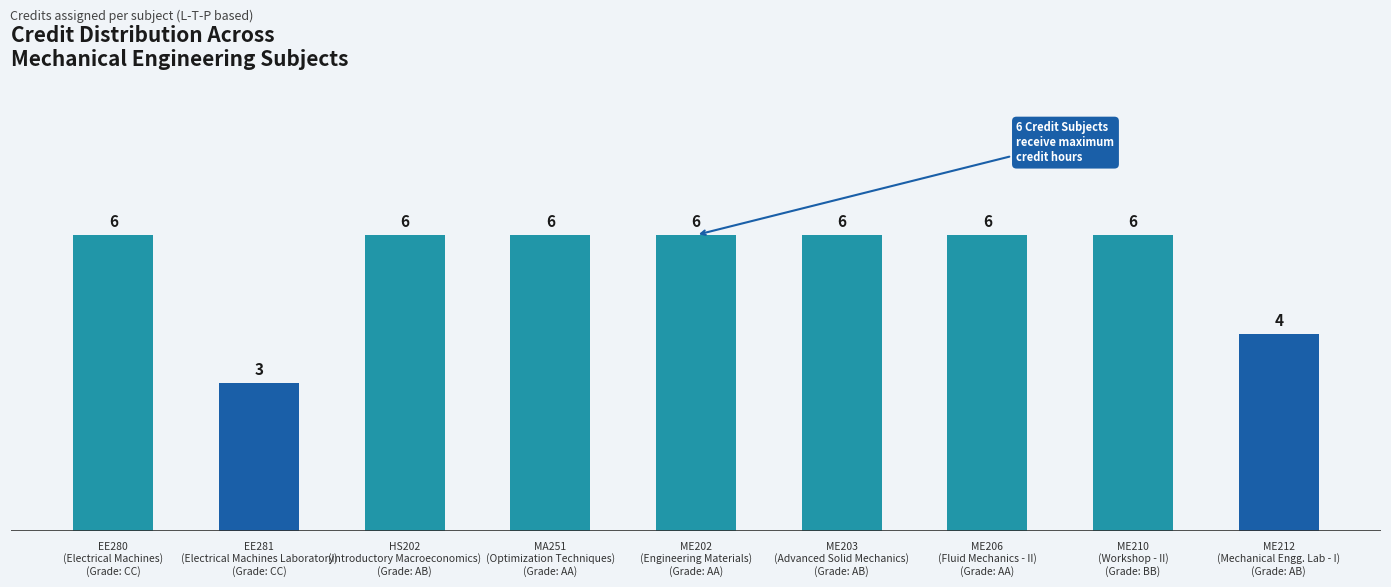

What is the difference between the maximum and minimum values?

3